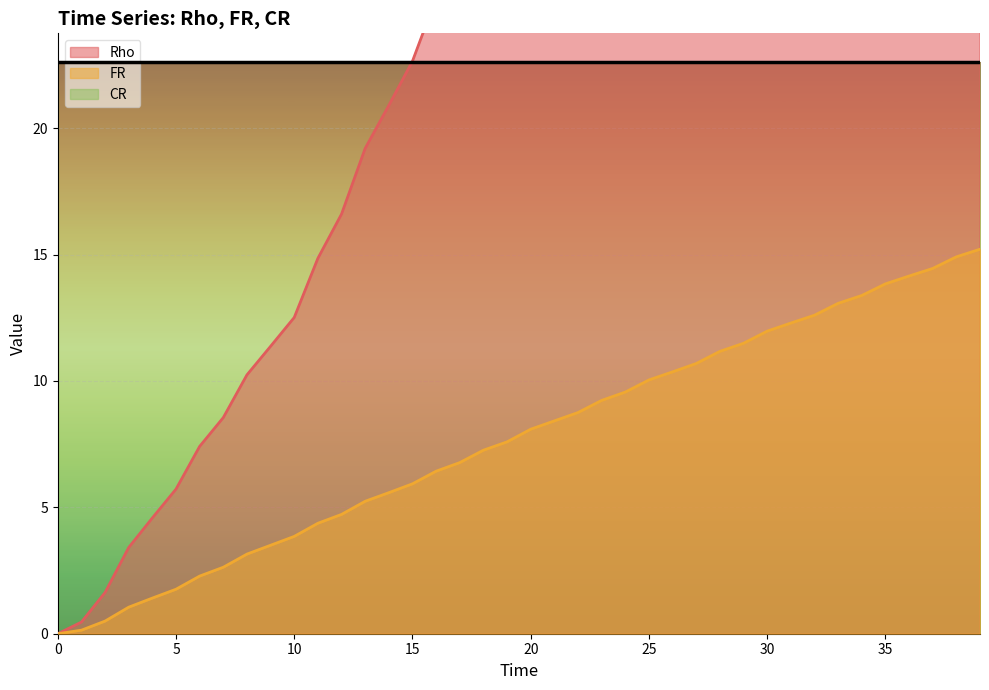

At which category is the sum across all series the highest?

39